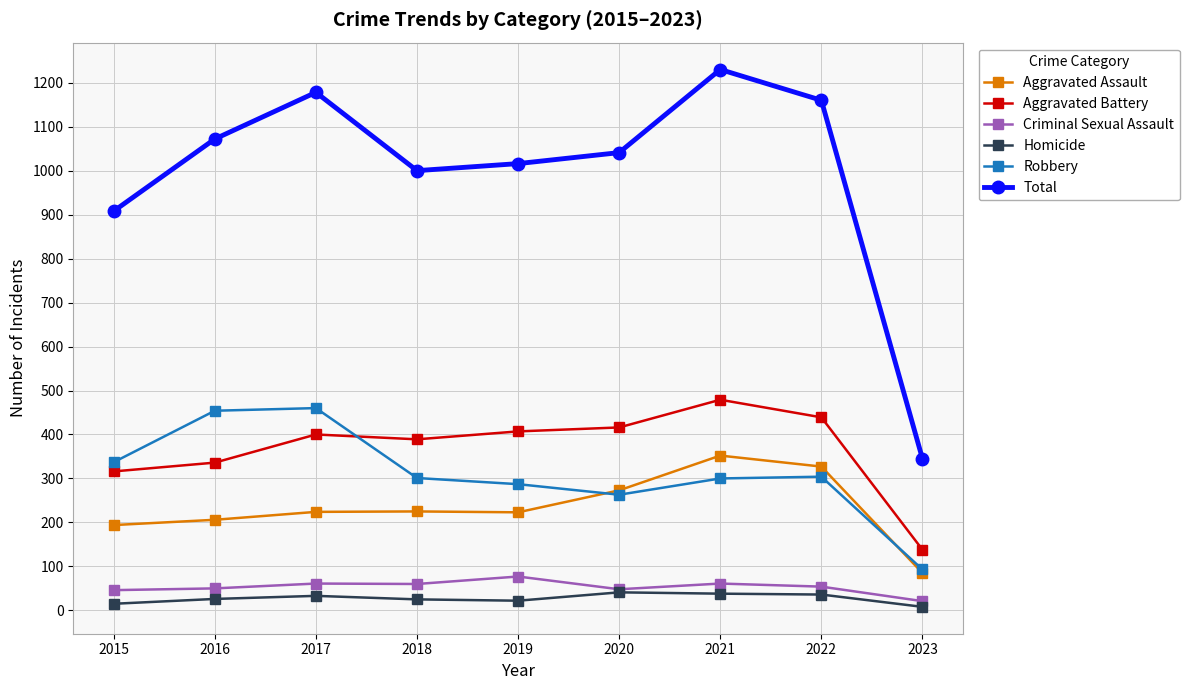

At which label does Robbery reach its minimum?

2023